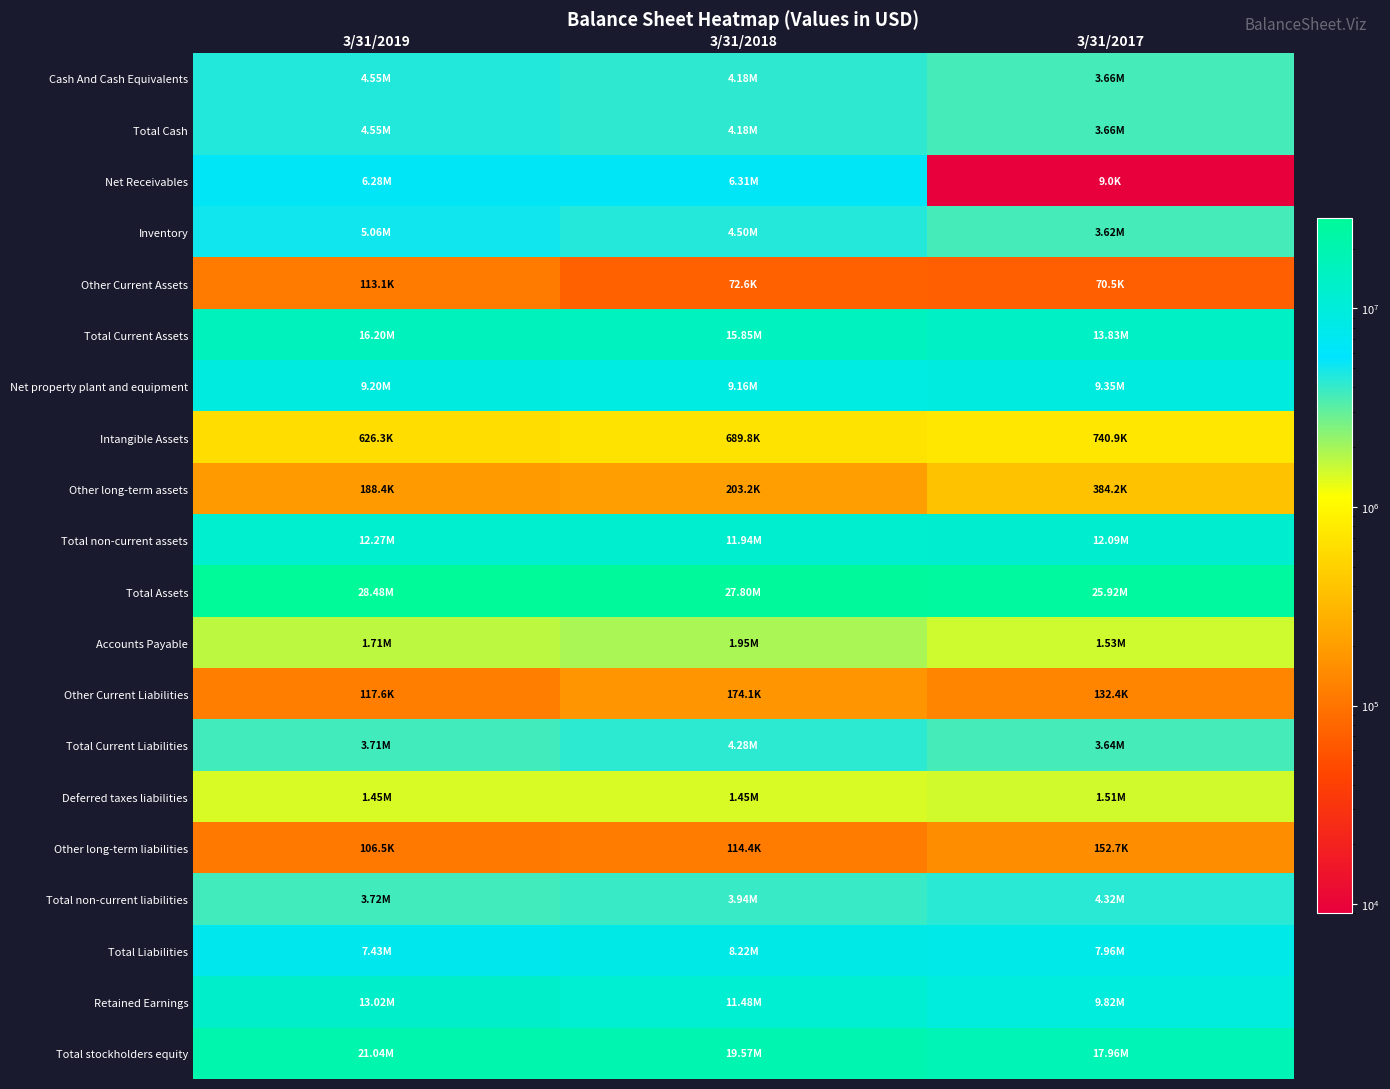

List the series in order of their peak value, lowest first.

Other Current Assets, Other long-term liabilities, Other Current Liabilities, Other long-term assets, Intangible Assets, Deferred taxes liabilities, Accounts Payable, Total Current Liabilities, Total non-current liabilities, Cash And Cash Equivalents, Total Cash, Inventory, Net Receivables, Total Liabilities, Net property plant and equipment, Total non-current assets, Retained Earnings, Total Current Assets, Total stockholders equity, Total Assets